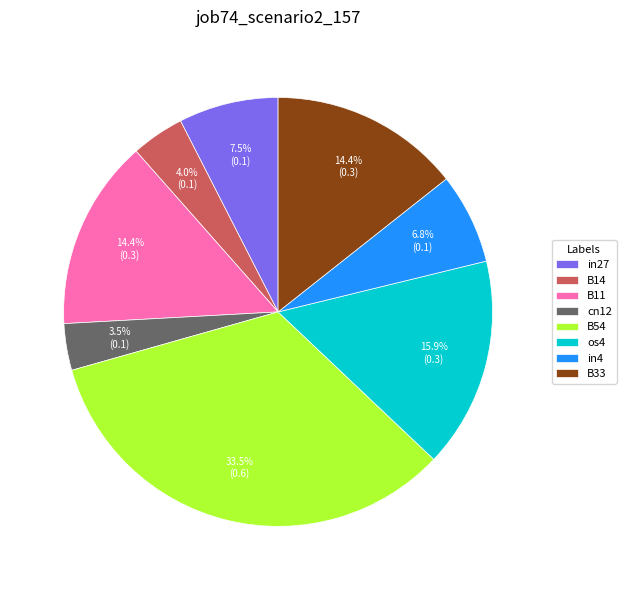

To the nearest percent, what is the combined percentage of in4 and cn12?

10%